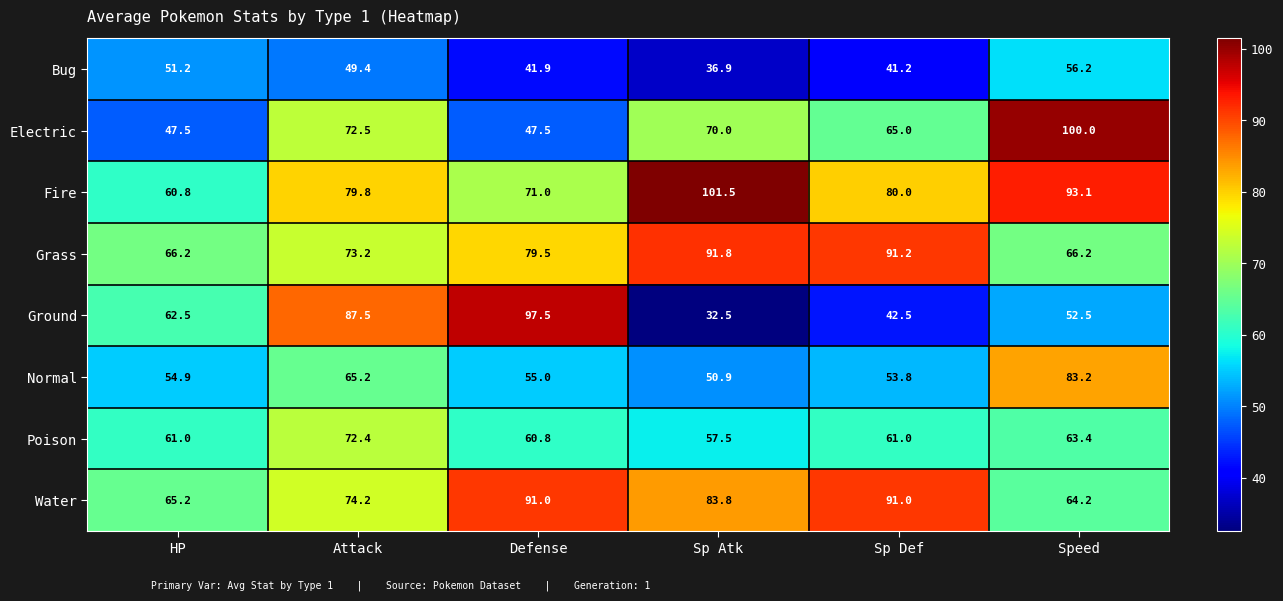

The Normal series shows 78.2 at Sp Def. True or false?

False